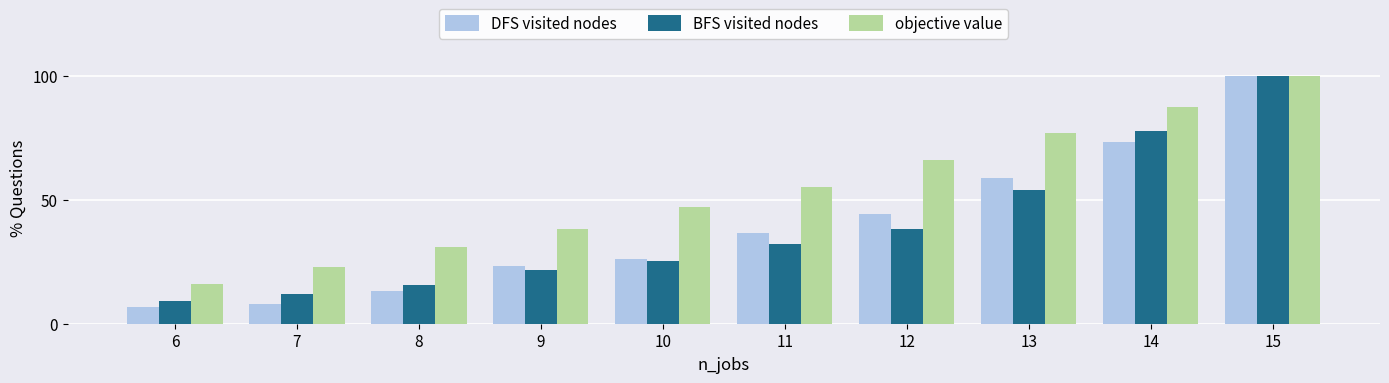

What is the total value across all series at 13?

189.7